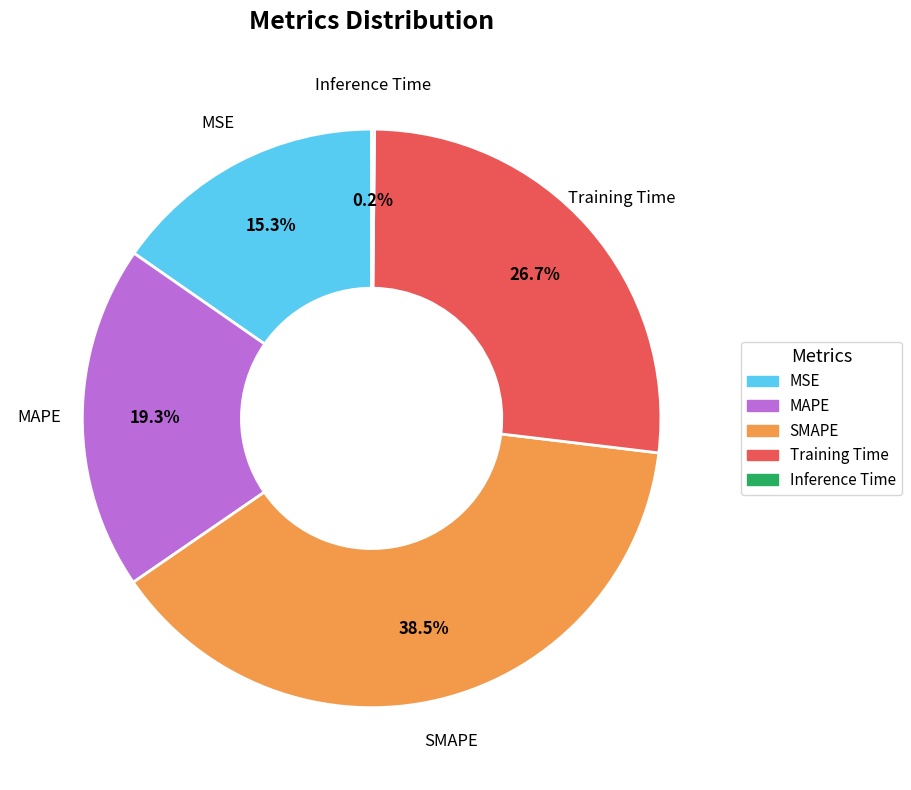

Is the sum of MAPE and SMAPE greater than half?

Yes